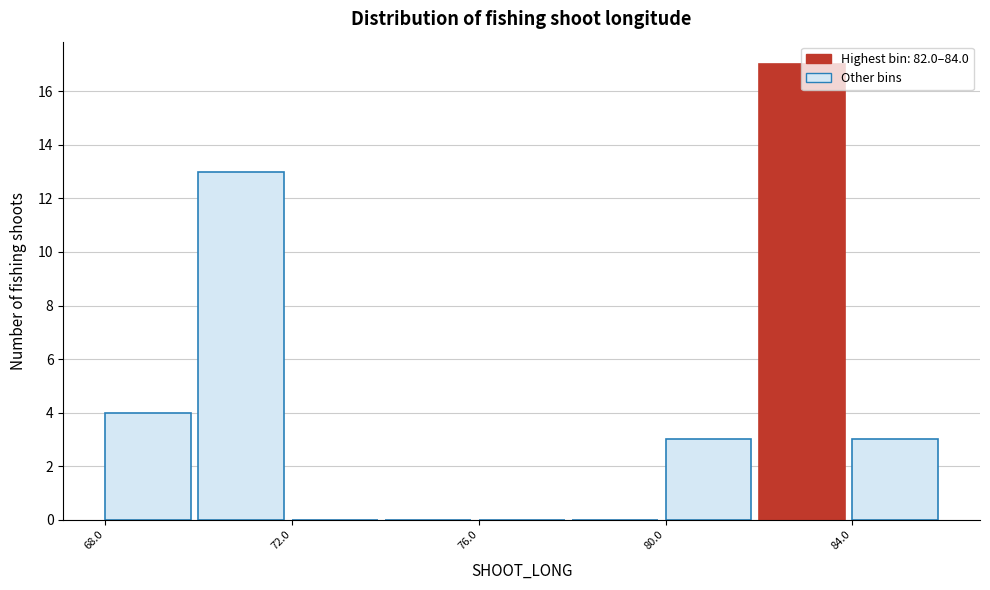

Reading left to right, transcribe this chart: for each bar, give the range it covers on the x-axis and its height. The values are not printed on the chart, so give them approximately, as read against the axis.

68 to 70: 4
70 to 72: 13
72 to 74: 0
74 to 76: 0
76 to 78: 0
78 to 80: 0
80 to 82: 3
82 to 84: 17
84 to 86: 3